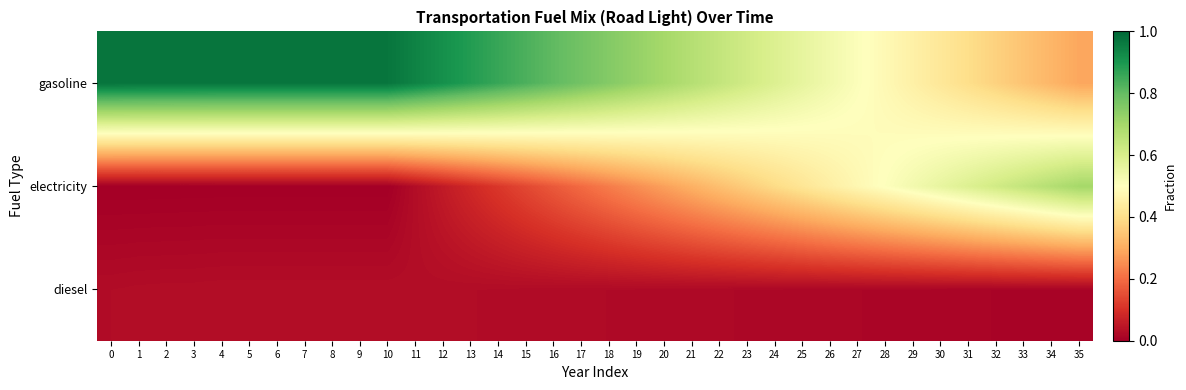

Reading left to right, what are all the values shown in this chart?

diesel: 0=0.0	1=0.0	2=0.0	3=0.0	4=0.0	5=0.0	6=0.0	7=0.0	8=0.0	9=0.0	10=0.0	11=0.0	12=0.0	13=0.0	14=0.0	15=0.0	16=0.0	17=0.0	18=0.0	19=0.0	20=0.0	21=0.0	22=0.0	23=0.0	24=0.0	25=0.0	26=0.0	27=0.0	28=0.0	29=0.0	30=0.0	31=0.0	32=0.0	33=0.0	34=0.0	35=0.0
electricity: 0=0.0	1=0.0	2=0.0	3=0.0	4=0.0	5=0.0	6=0.0	7=0.0	8=0.0	9=0.0	10=0.0	11=0.0	12=0.1	13=0.1	14=0.1	15=0.1	16=0.2	17=0.2	18=0.2	19=0.3	20=0.3	21=0.3	22=0.3	23=0.4	24=0.4	25=0.4	26=0.4	27=0.5	28=0.5	29=0.5	30=0.6	31=0.6	32=0.6	33=0.6	34=0.7	35=0.7
gasoline: 0=1.0	1=1.0	2=1.0	3=1.0	4=1.0	5=1.0	6=1.0	7=1.0	8=1.0	9=1.0	10=1.0	11=0.9	12=0.9	13=0.9	14=0.9	15=0.8	16=0.8	17=0.8	18=0.8	19=0.7	20=0.7	21=0.7	22=0.6	23=0.6	24=0.6	25=0.6	26=0.5	27=0.5	28=0.5	29=0.5	30=0.4	31=0.4	32=0.4	33=0.3	34=0.3	35=0.3